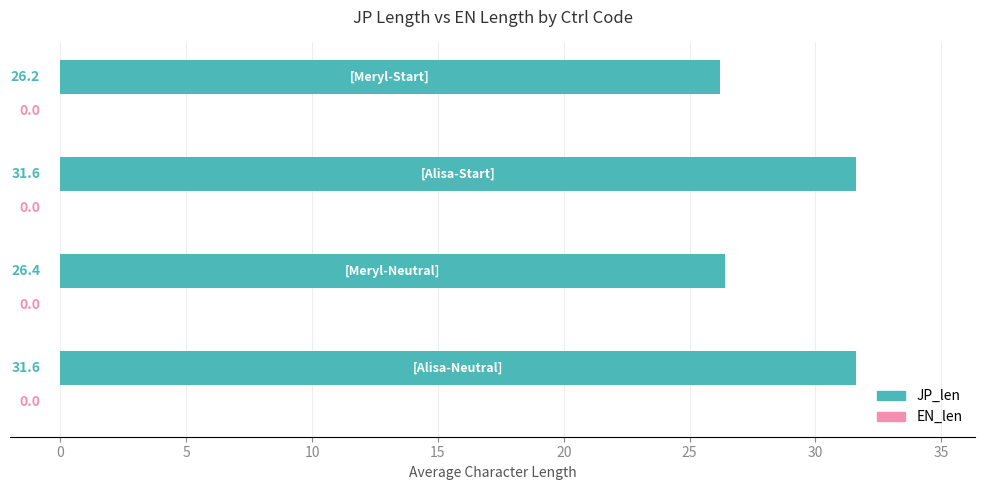

What is the greatest value displayed?

31.6